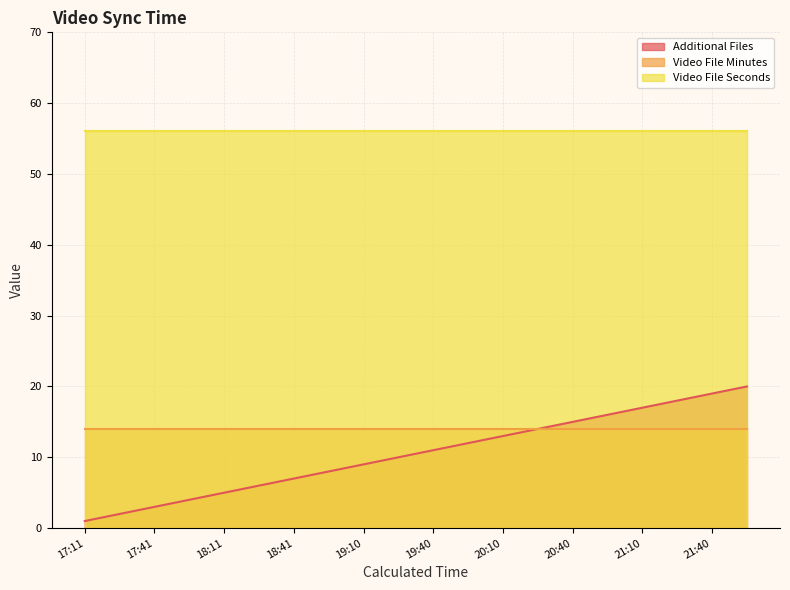

The value of Video File Seconds at 20:25 is 56. True or false?

True